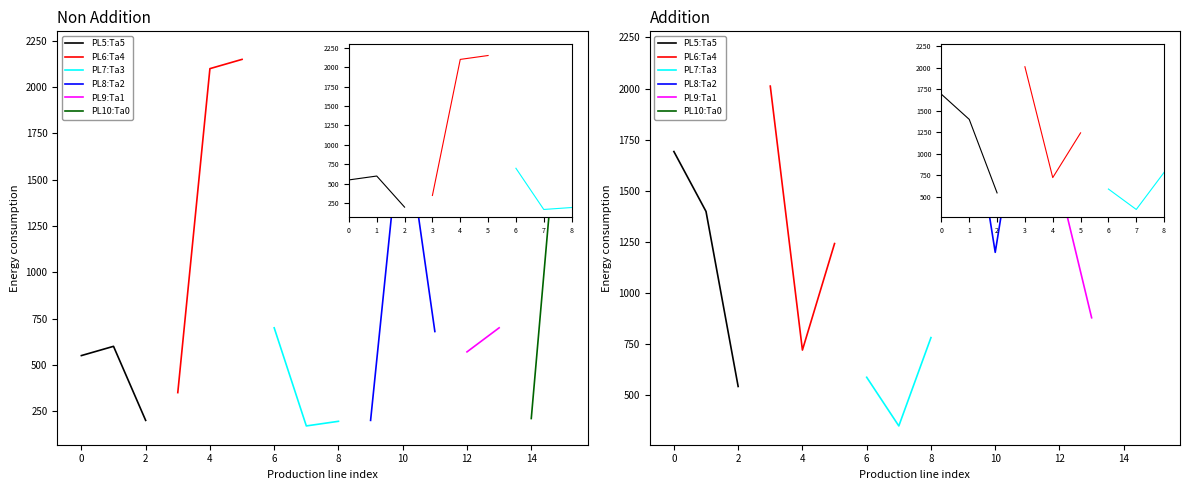

What is the value of the Energy consumption (left) point at the 14th from the left?

700